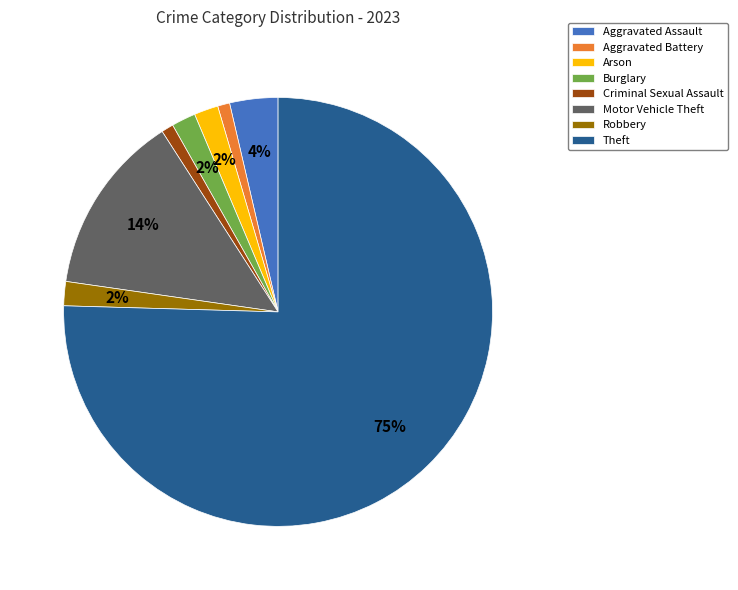

Combined, do Theft and Criminal Sexual Assault account for over 50%?

Yes